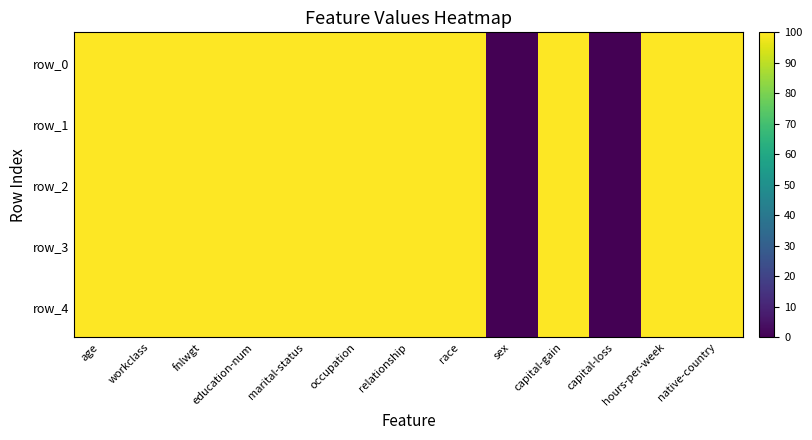

The row_1 series shows 147 at hours-per-week. True or false?

False